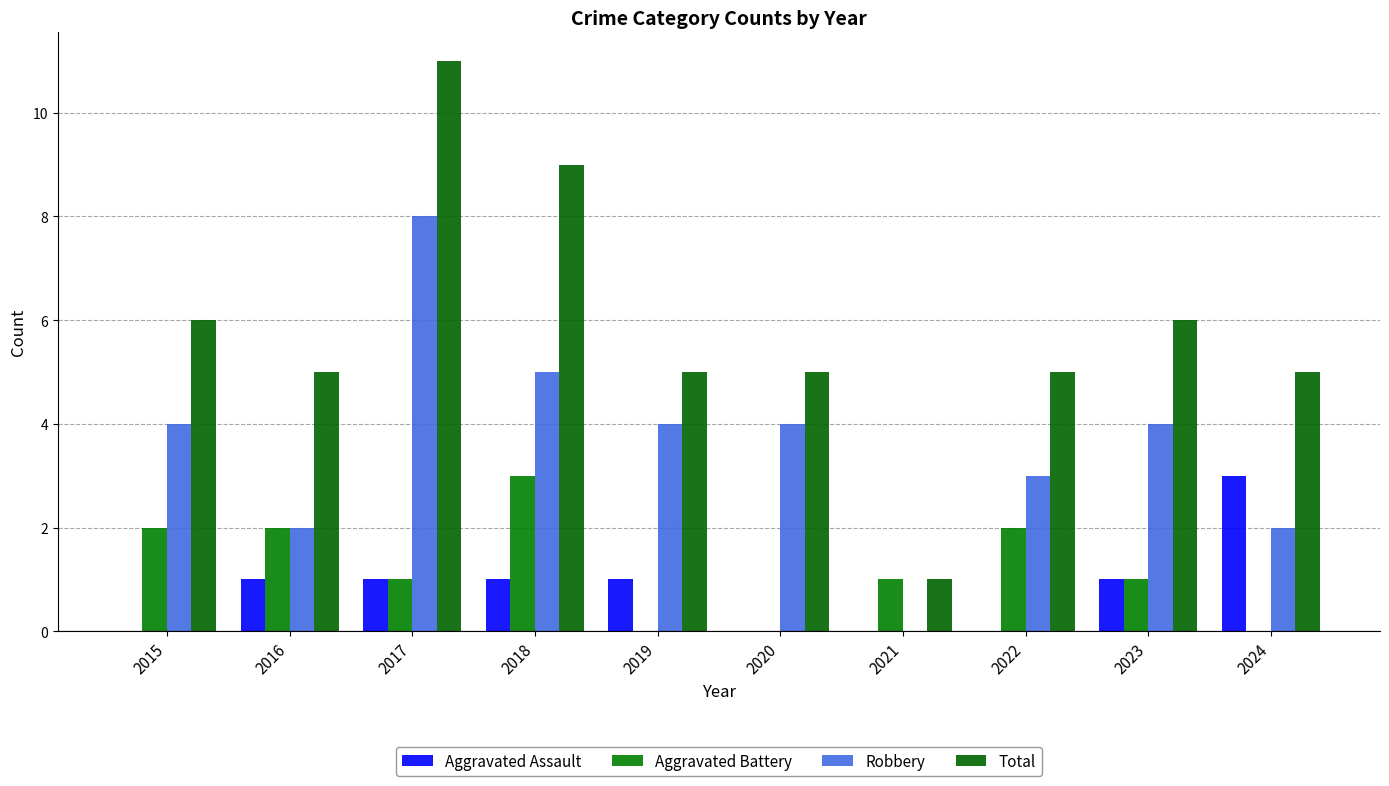

How many categories are shown in the chart?

10